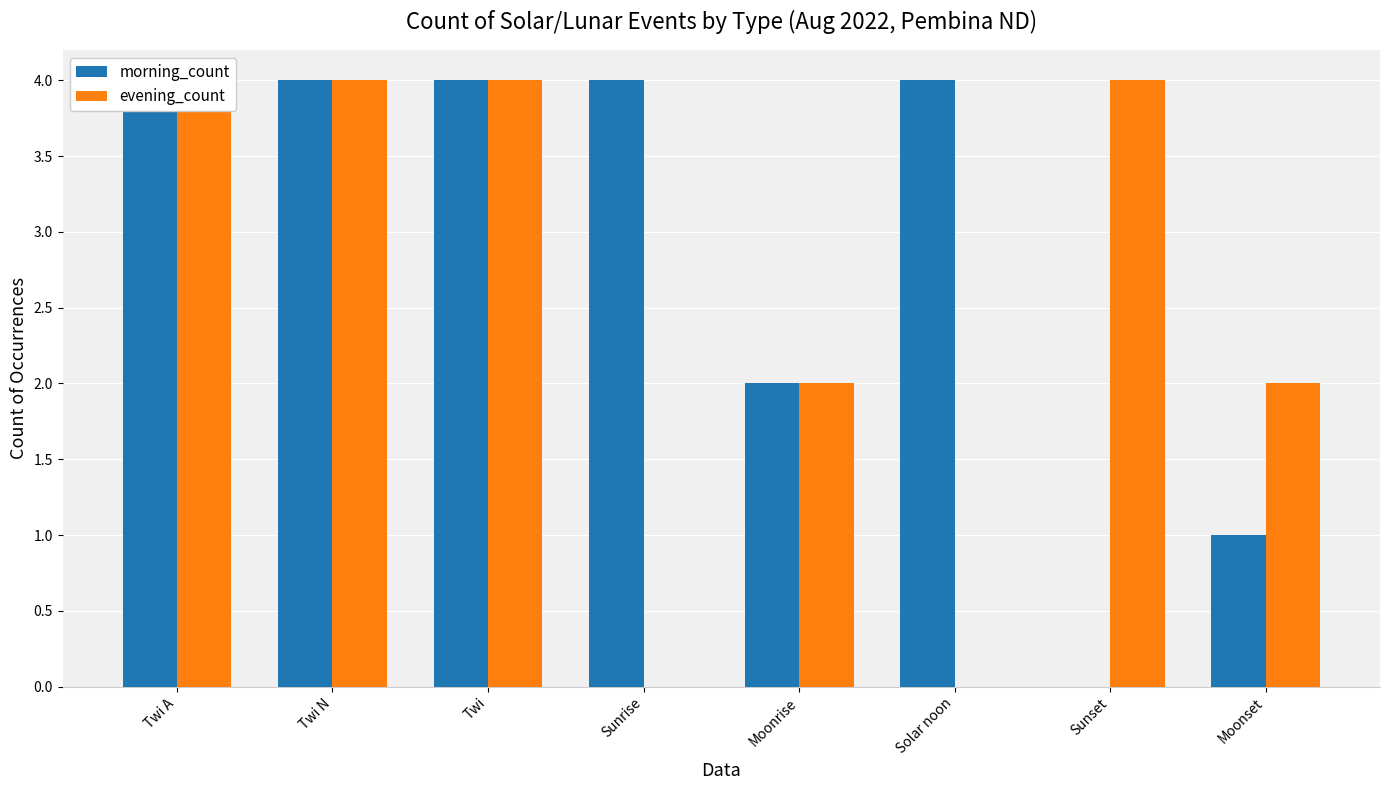

Which series has the largest total across all categories?

morning_count